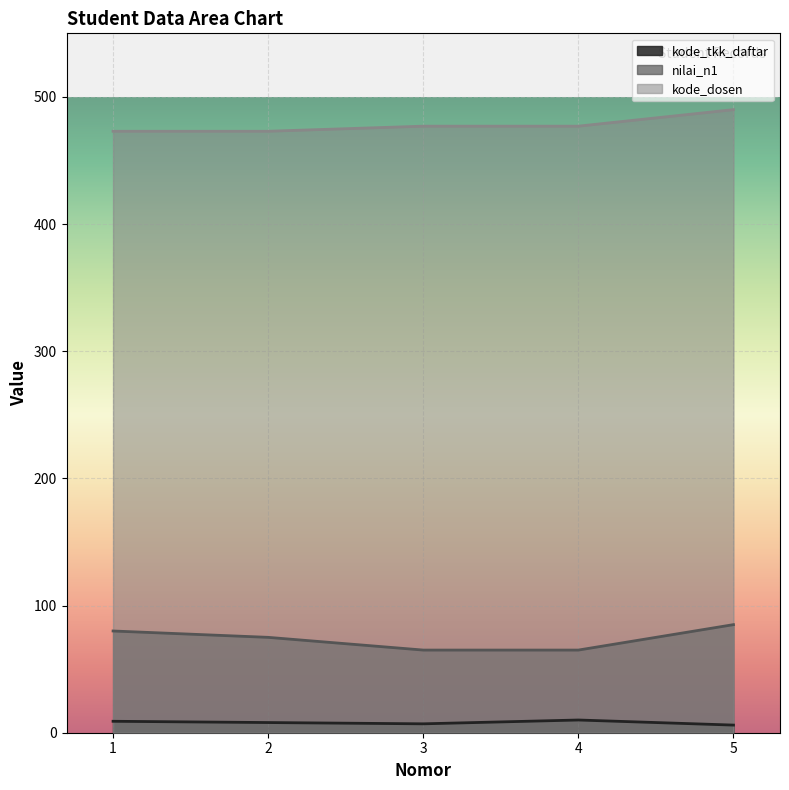

The nilai_n1 series shows 65 at 3. True or false?

True